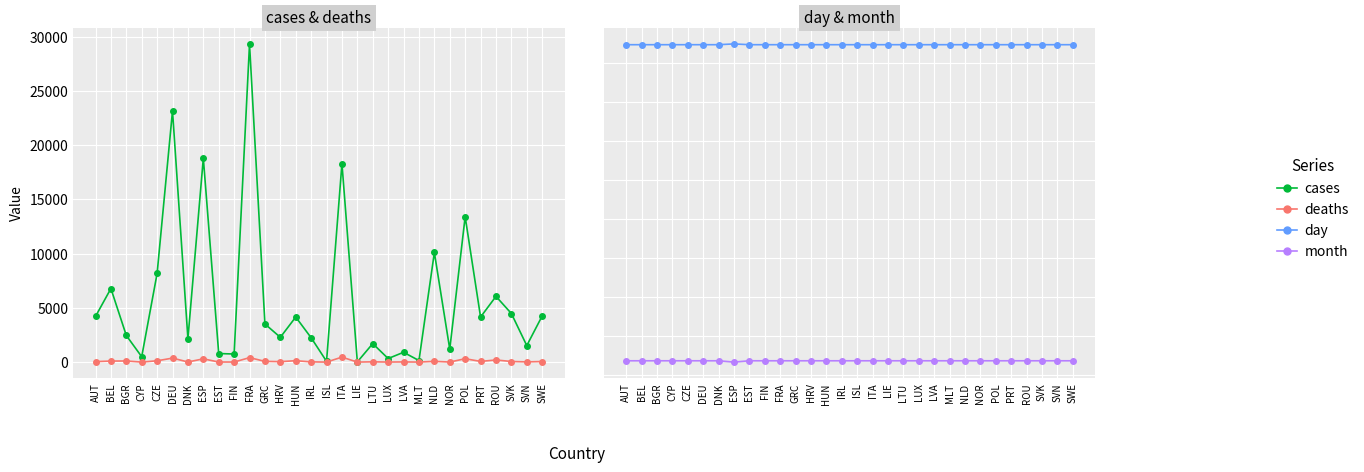

Which category has the lowest value across all series?

ISL